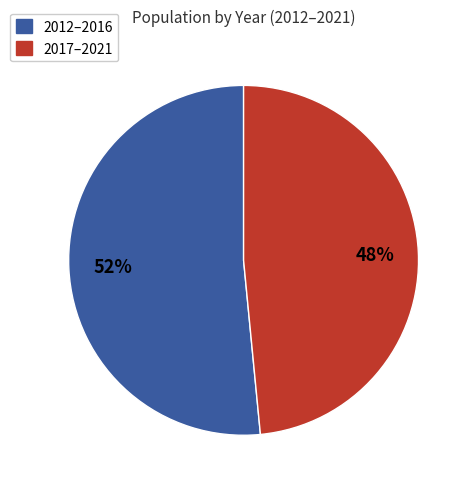

Is there any slice that represents more than half of the pie?

Yes